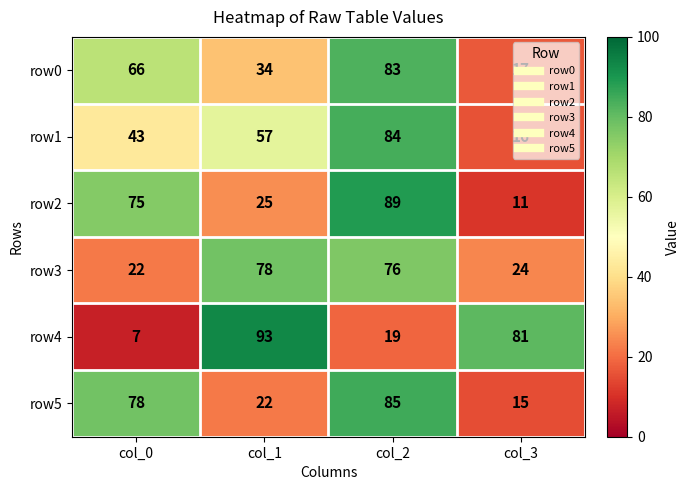

Rank the series by their maximum value, from lowest to highest.

row3, row0, row1, row5, row2, row4